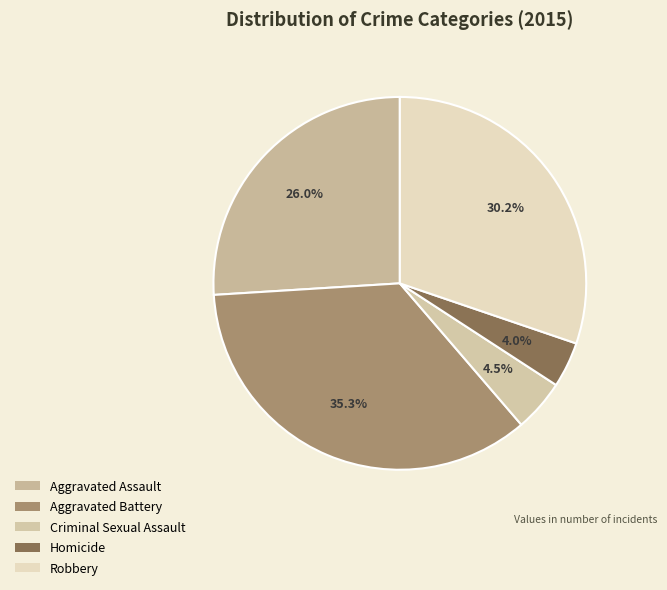

How many slices are in this pie chart?

5